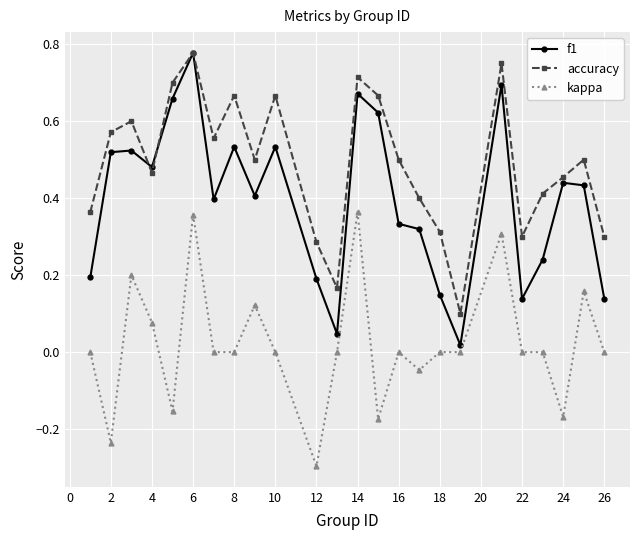

Which series has the widest spread of values?

f1